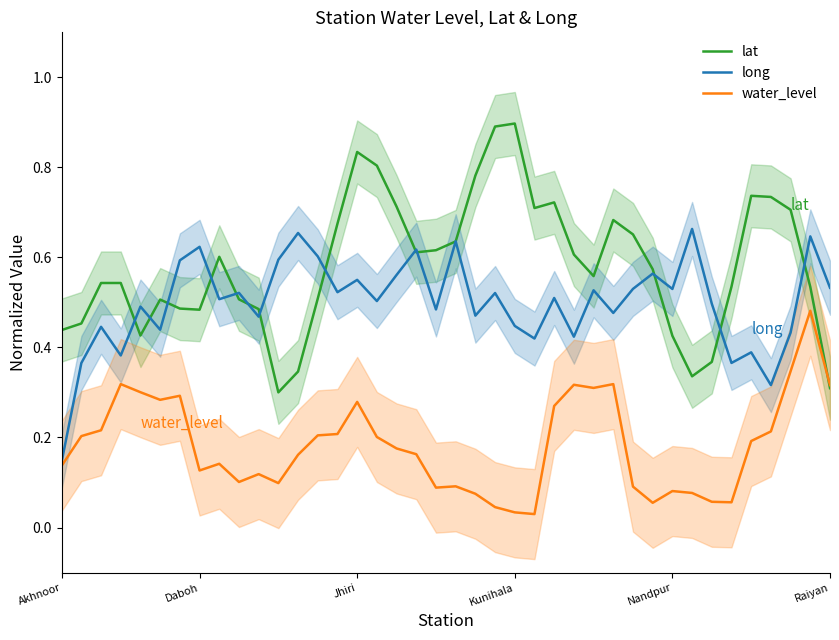

What are all the series names shown in the legend?

lat, long, water_level